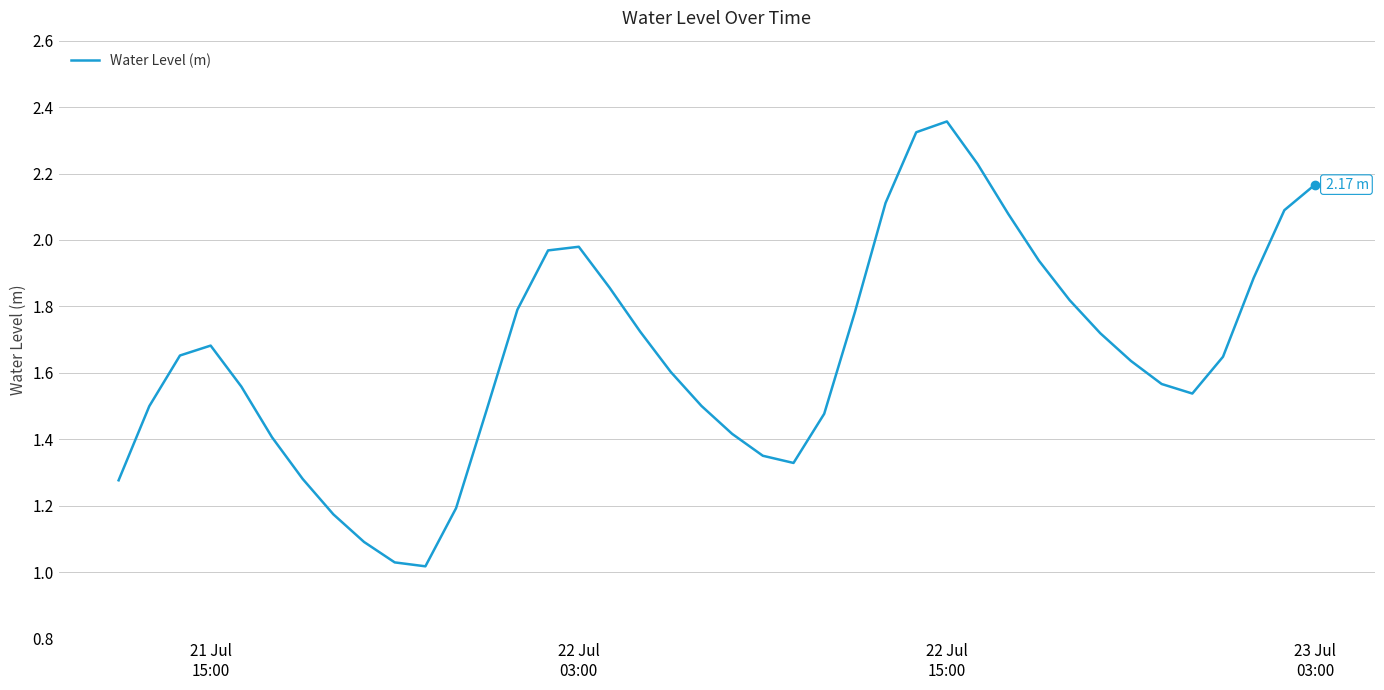

How many lines are shown in the chart?

1